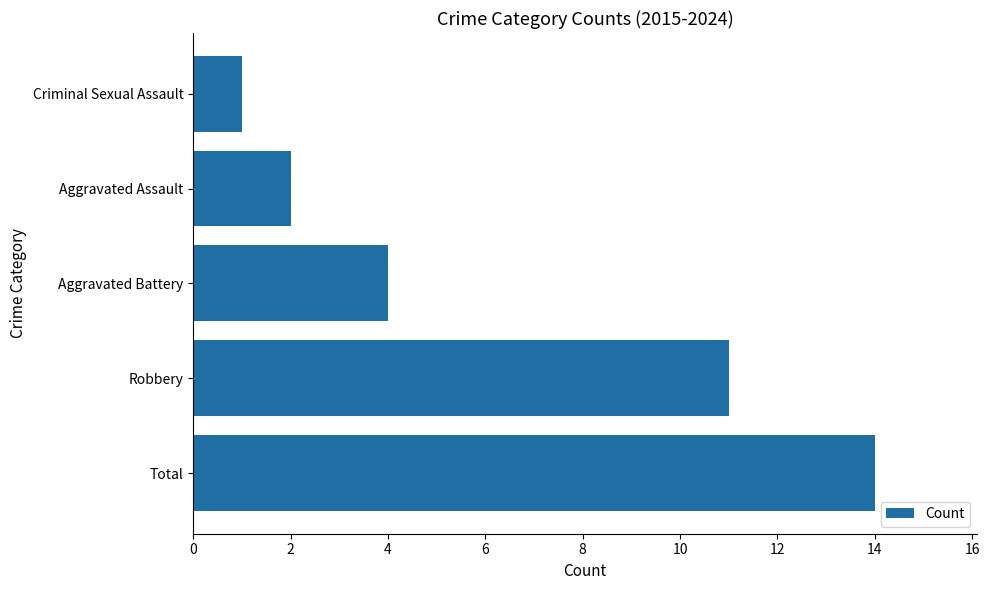

What is the smallest value displayed?

1